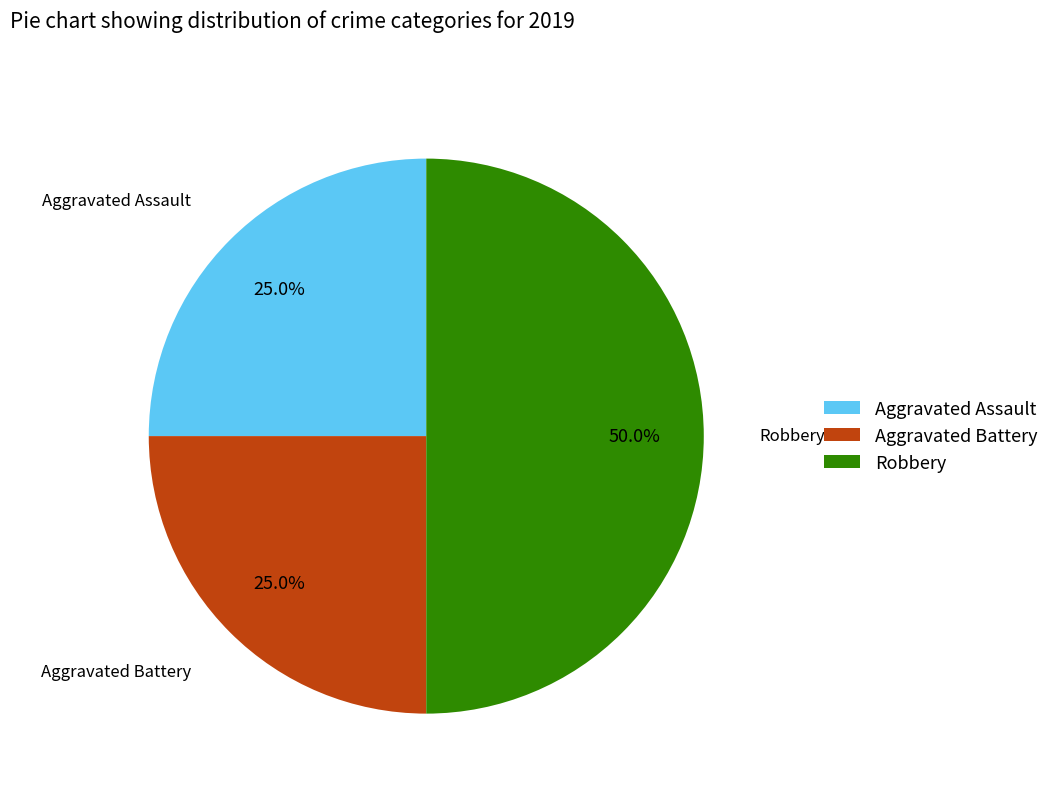

Is Aggravated Assault the majority of the pie?

No